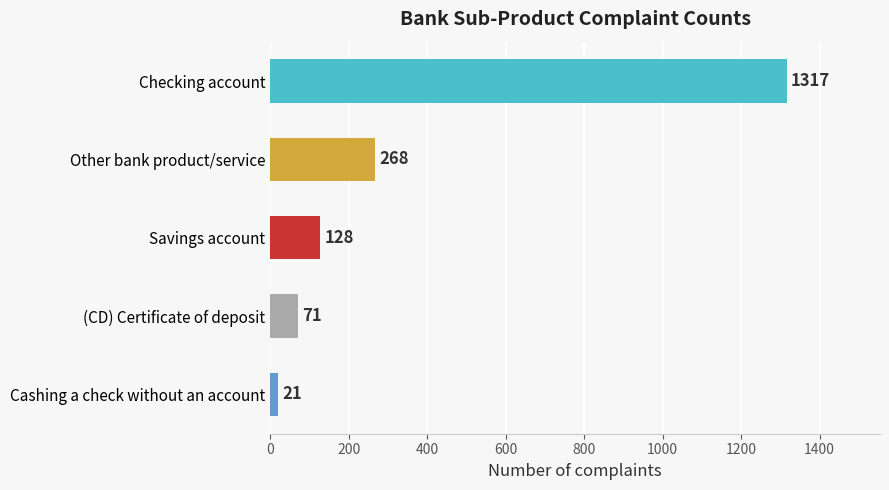

Reading top to bottom, list all the values displayed in this chart.

Checking account=1317	Other bank product/service=268	Savings account=128	(CD) Certificate of deposit=71	Cashing a check without an account=21